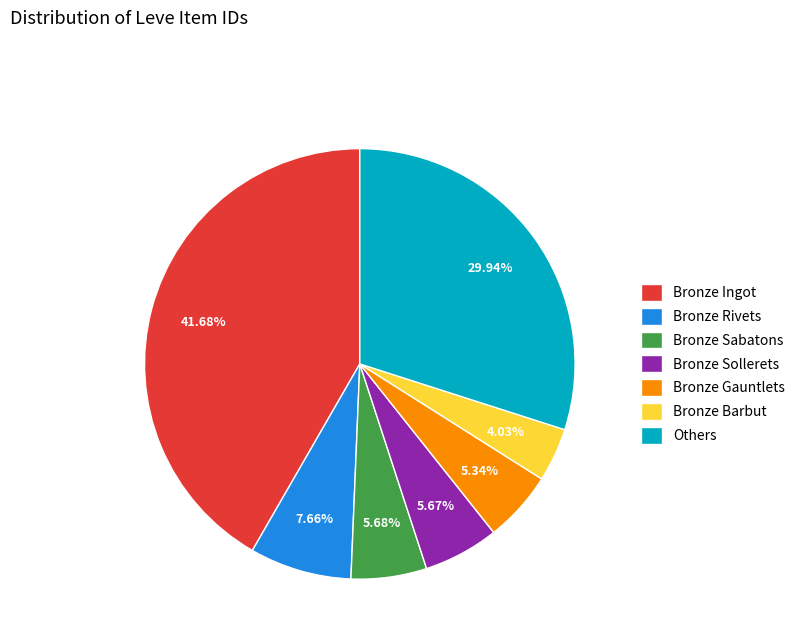

Combined, do Others and Bronze Sollerets account for over 50%?

No